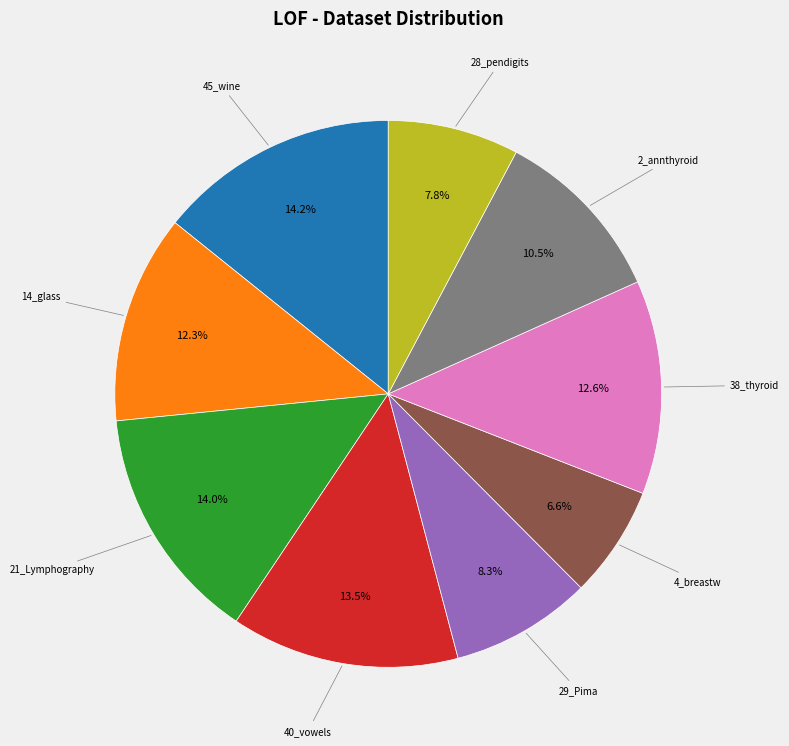

Count the number of slices in the pie.

9